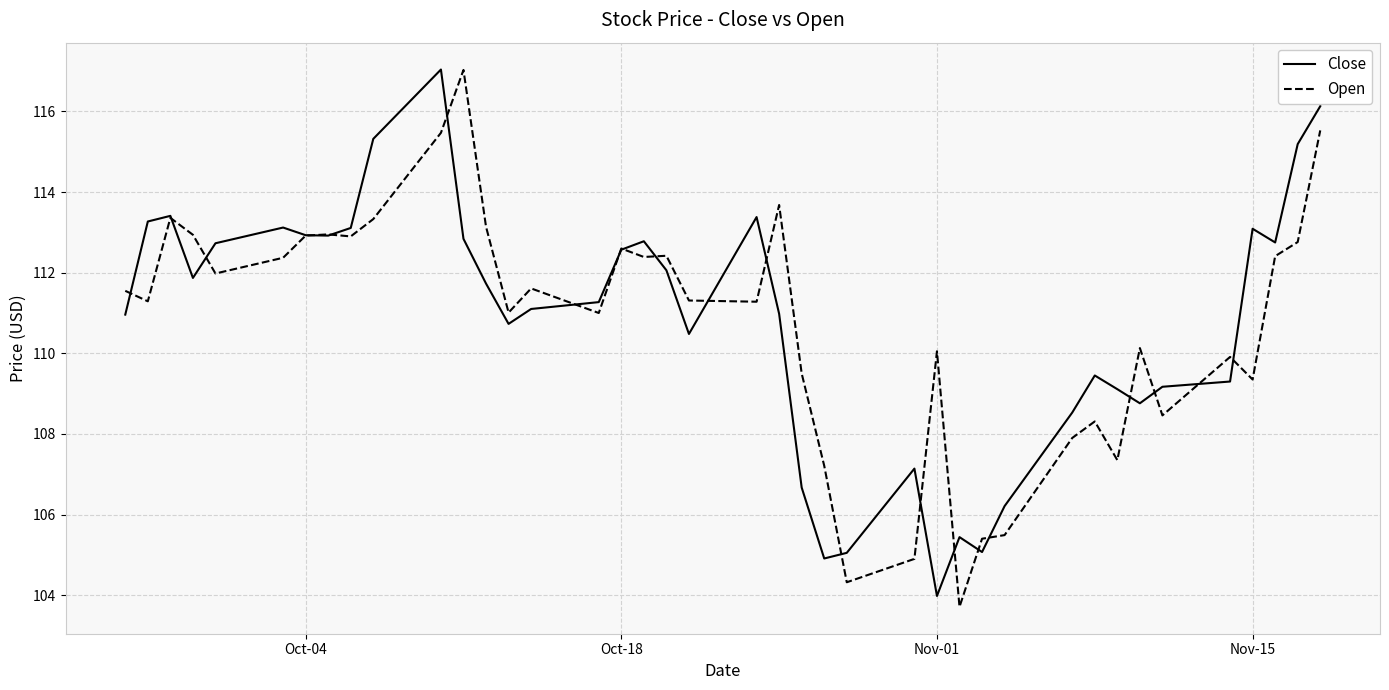

Which series has the largest range (max minus min)?

Open